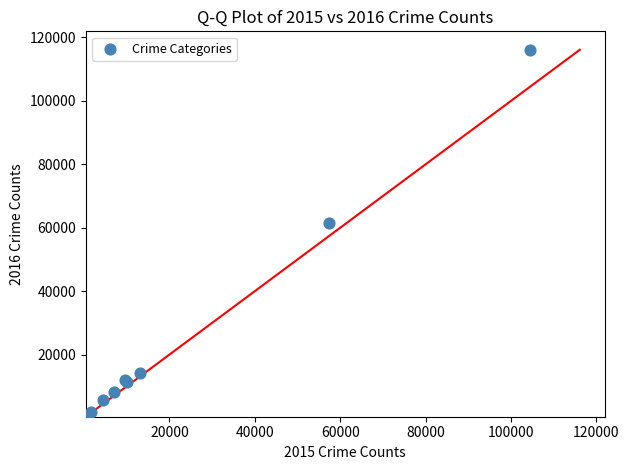

What Y value in the scatter plot is closest to 58322?

61625